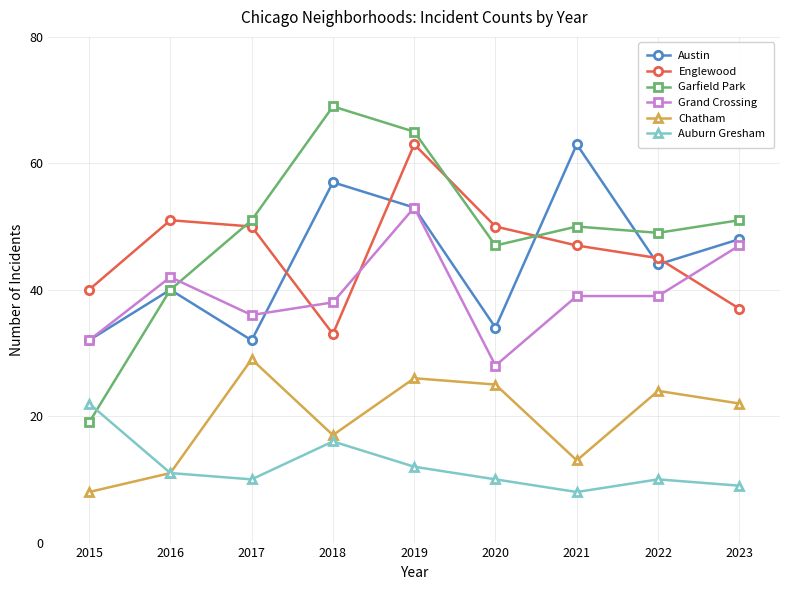

At how many categories does at least one series exceed 8?

9